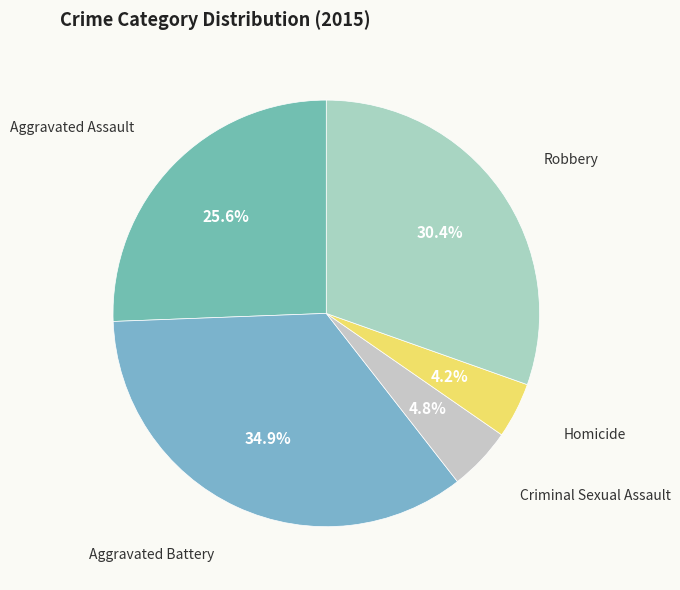

Which category has the biggest portion of the pie?

Aggravated Battery